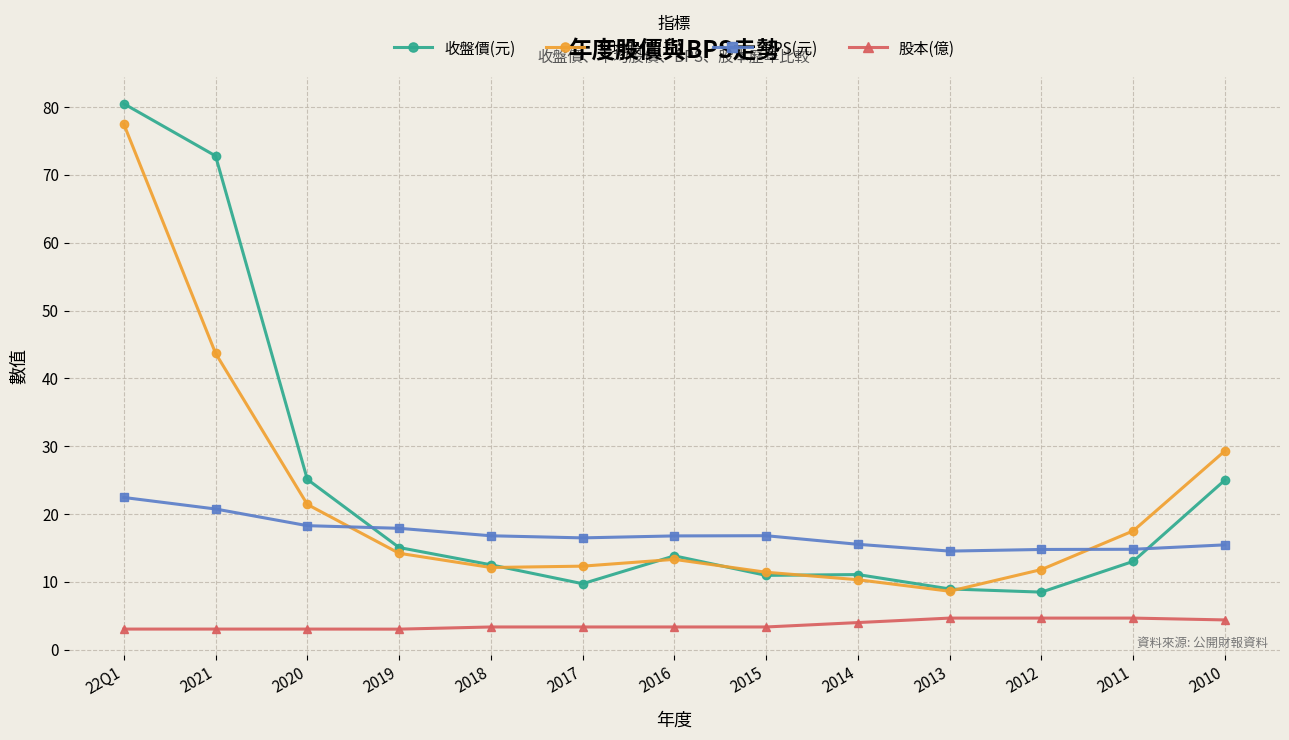

True or false: 股本(億) has a value of 3.0 at 2020.

True